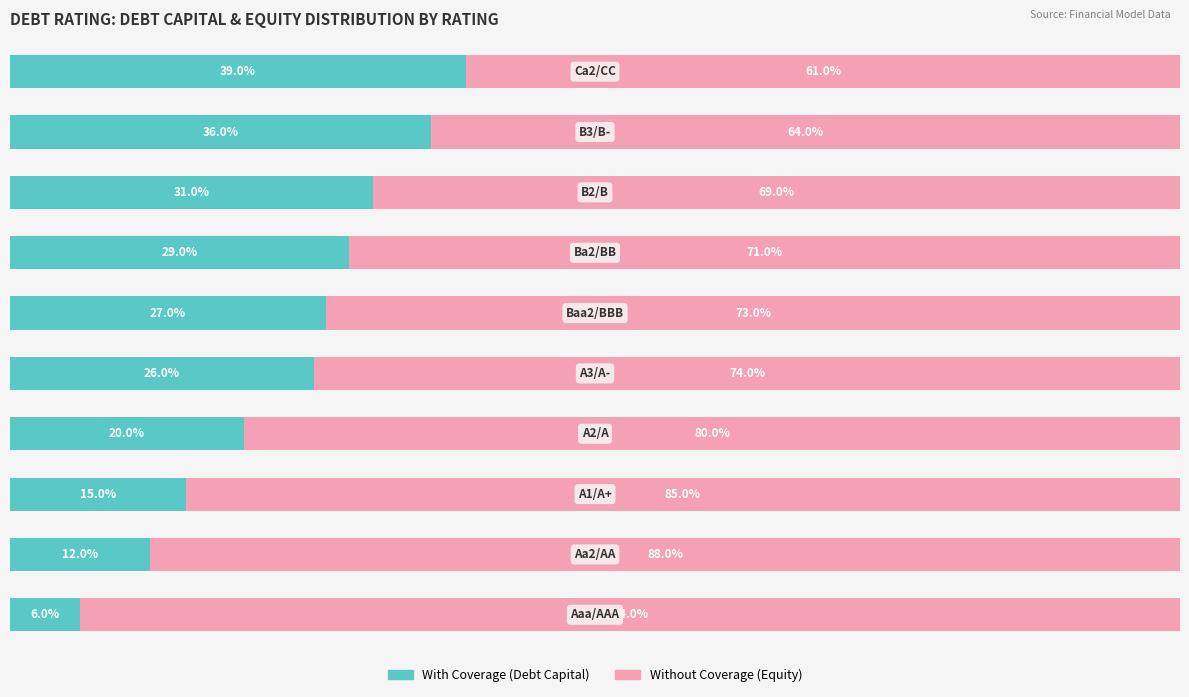

What is the value of the With Coverage bar at the 6th from the left?

27.0